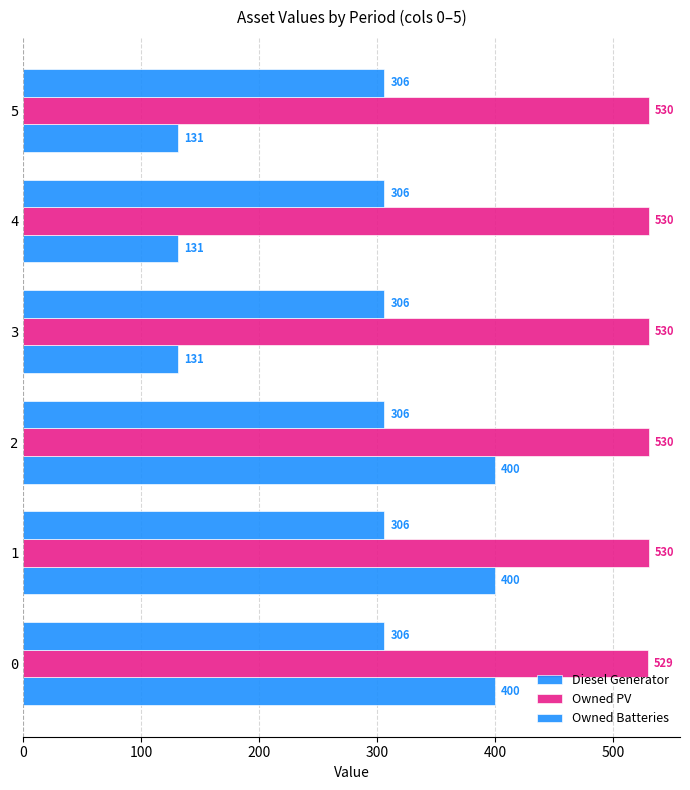

How many categories are shown in the chart?

6